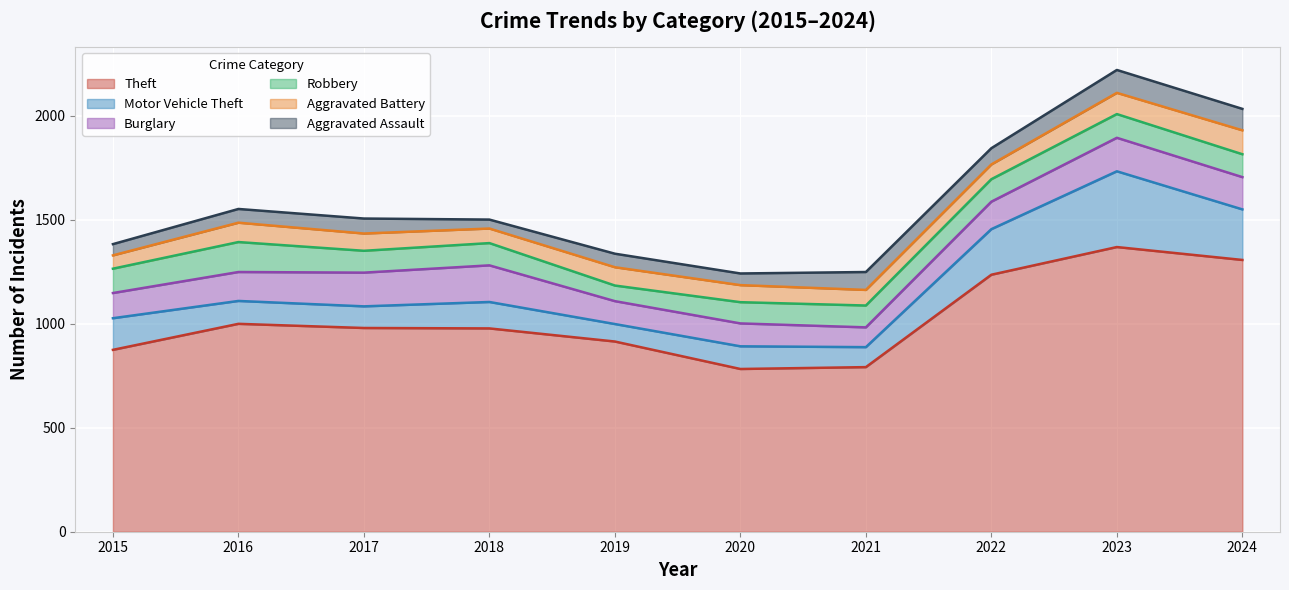

List the labels in order of Robbery value, smallest first.

2019, 2020, 2017, 2021, 2018, 2022, 2024, 2023, 2015, 2016